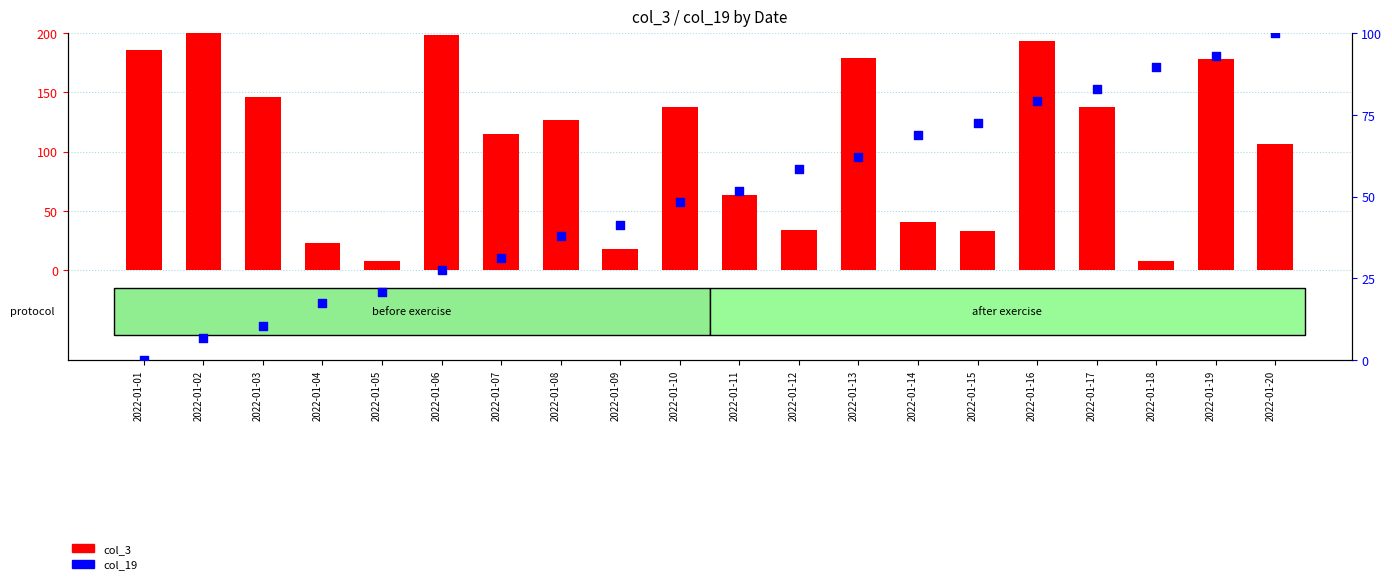

Which series has the largest Y range (max minus min)?

col_3